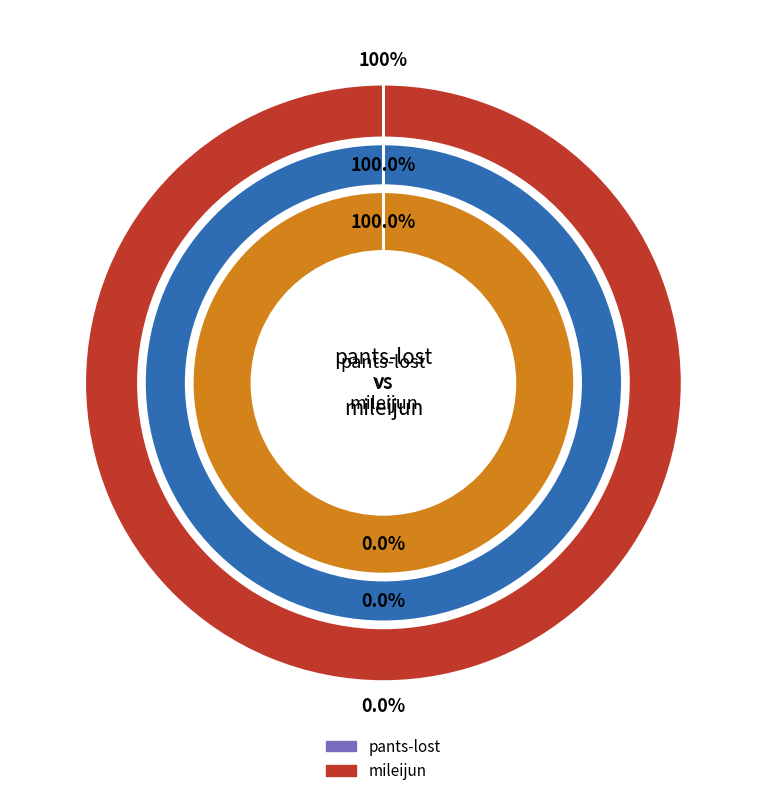

Is mileijun the majority of the pie?

Yes